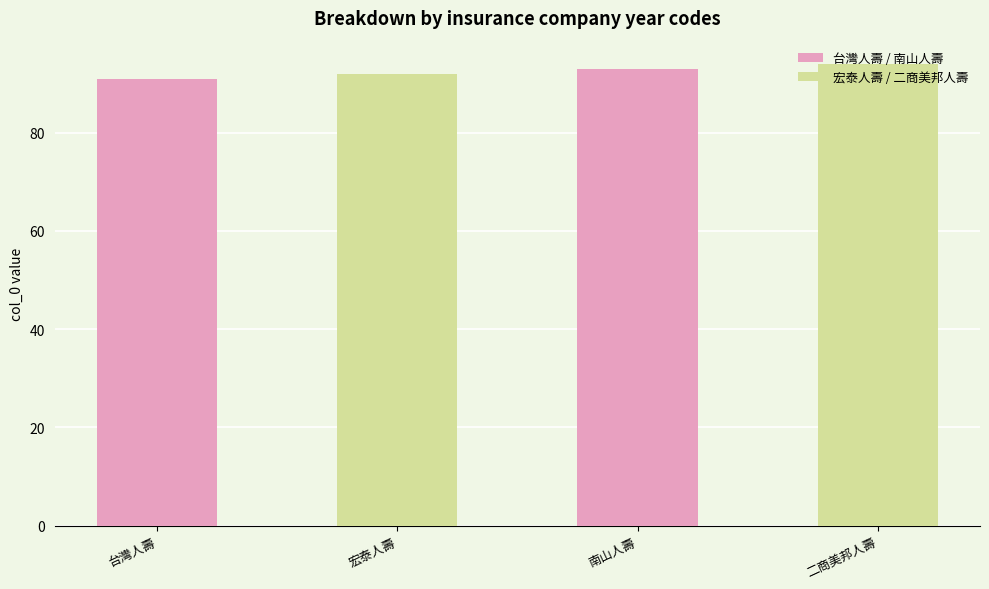

Between 宏泰人壽 and 南山人壽, which is larger?

南山人壽